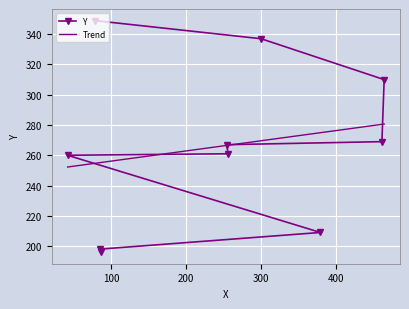

Reading left to right, what are all the values shown in this chart?

196	198	209	260	261	267	269	310	337	349